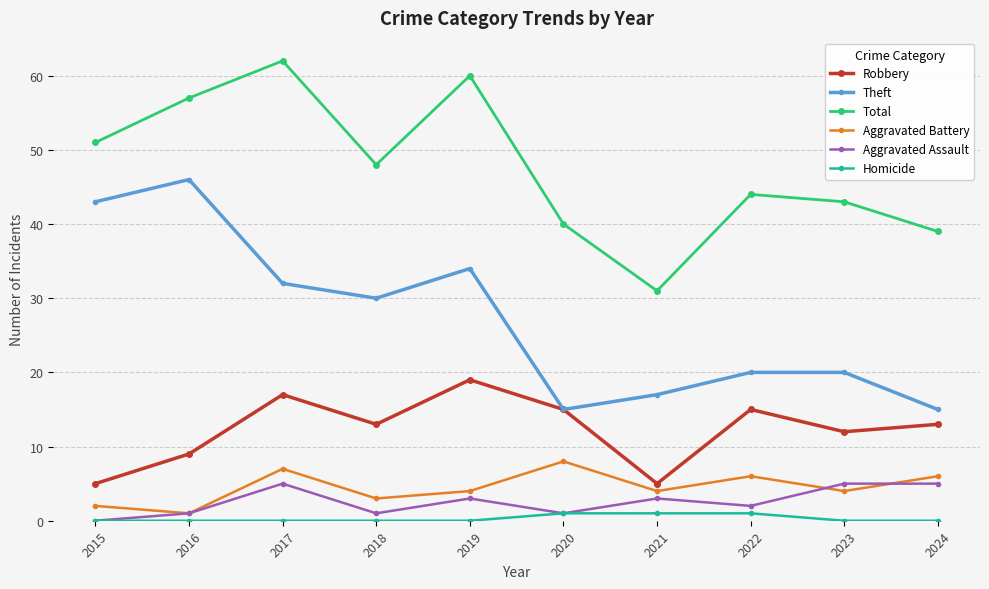

What is the maximum value shown in the chart?

62